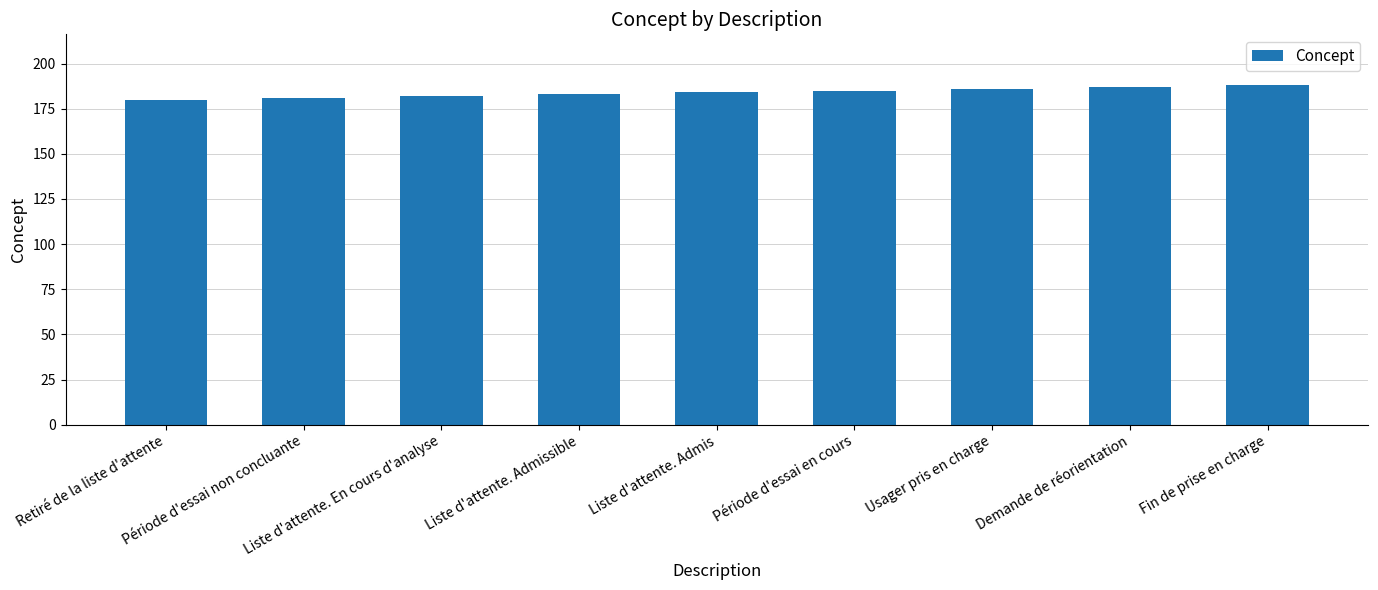

Does the chart contain any negative values?

No